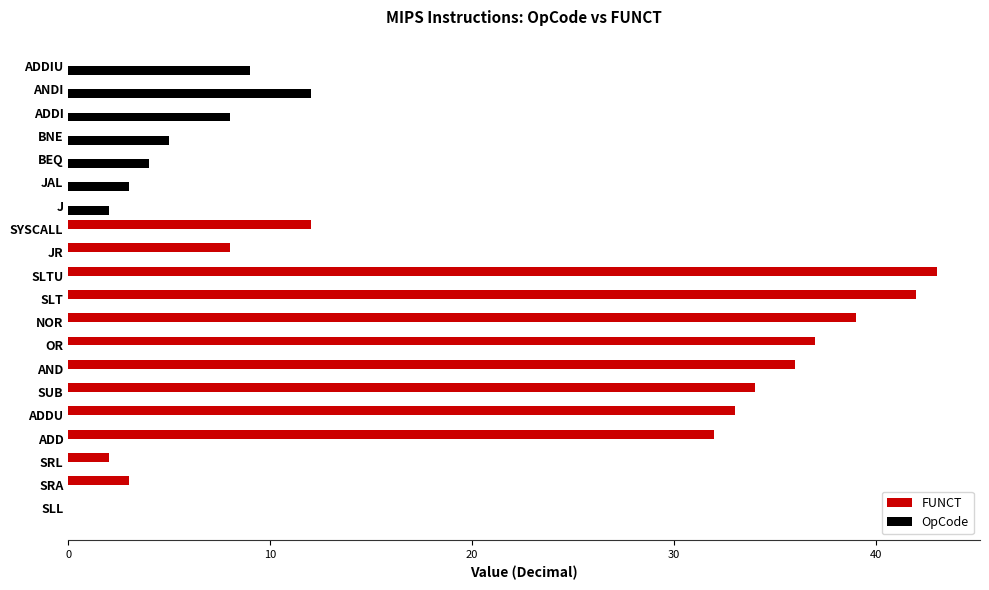

At which label is FUNCT closest to 21?

SYSCALL